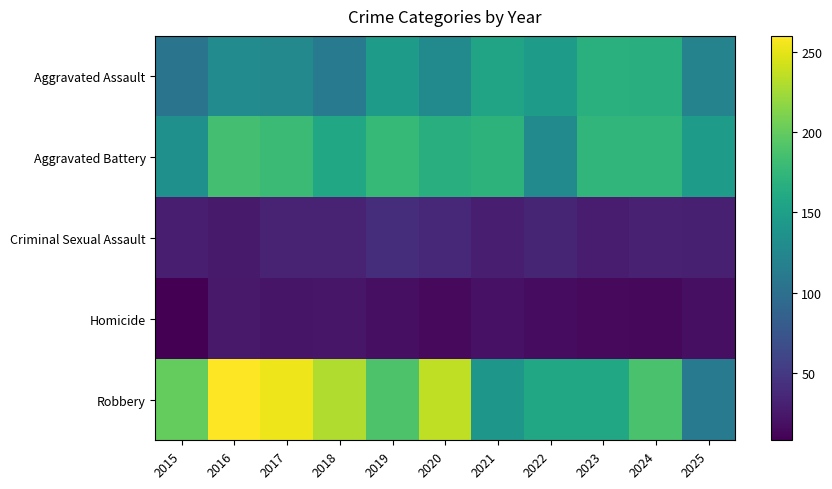

What is the difference between the highest and lowest values at 2021?

151